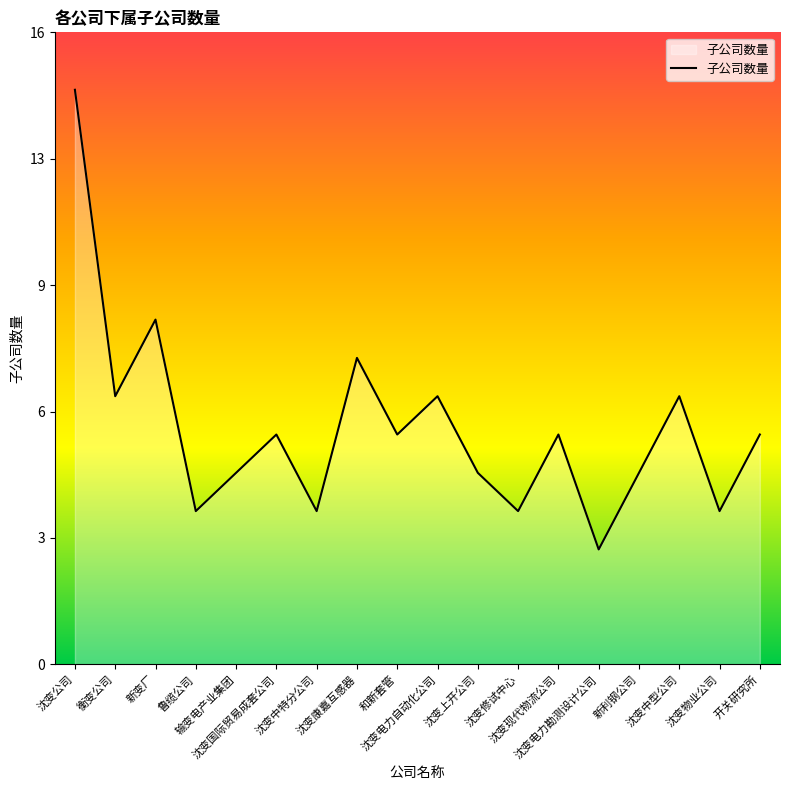

What is the change in value from 新变厂 to 沈变康嘉互感器?

-1